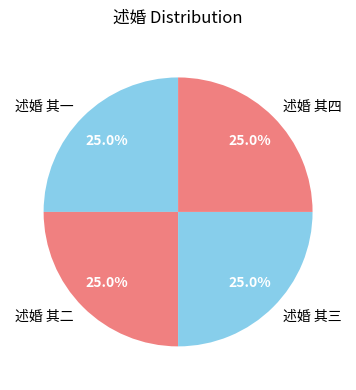

Count the number of slices in the pie.

4